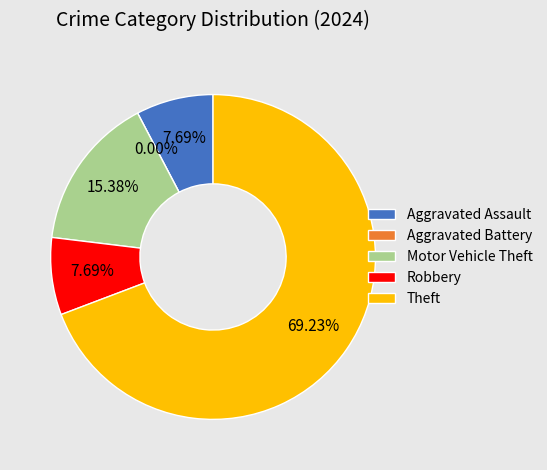

Does Motor Vehicle Theft account for over 50% of the chart?

No